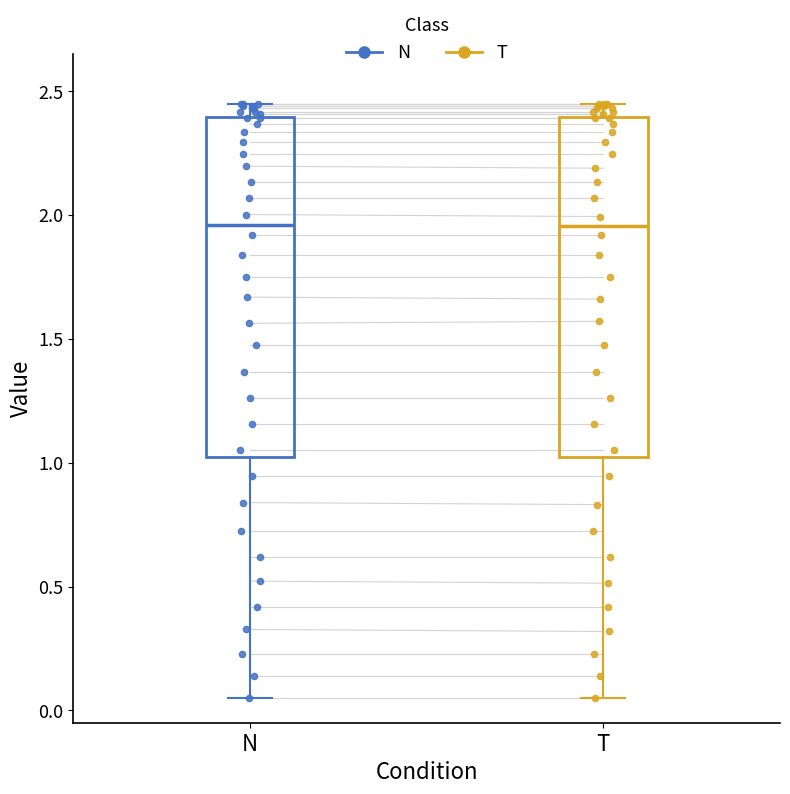

Reading left to right, transcribe this box plot: for each box, give where its median line is, the range the box spans, and where its two whiskers end, as read against the y-axis. The values are not printed on the chart, so give them approximately, as read against the axis.

N: median 1.95, box 1.00 to 2.40, whiskers 0.05 to 2.45
T: median 1.95, box 1.00 to 2.40, whiskers 0.05 to 2.45